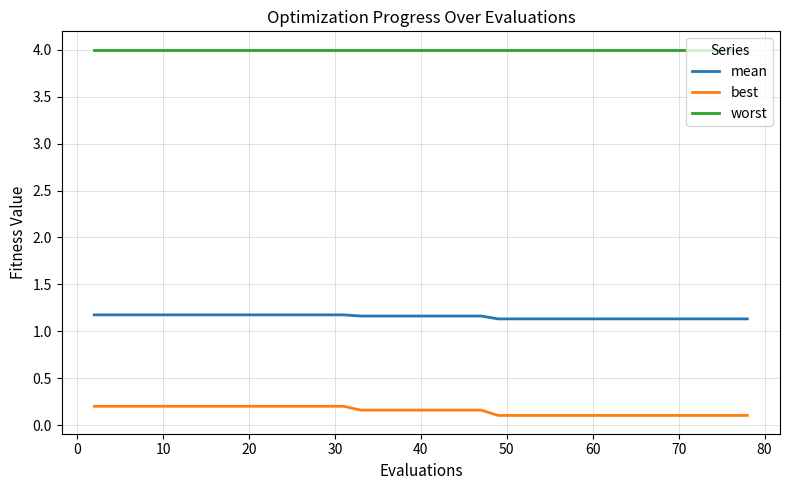

Which series has the largest total across all categories?

worst